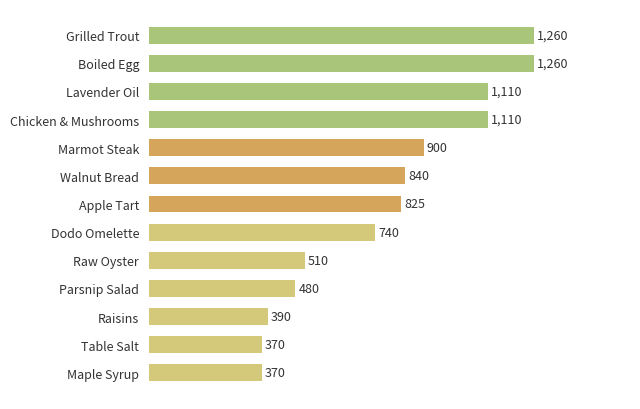

What is the average value?

782